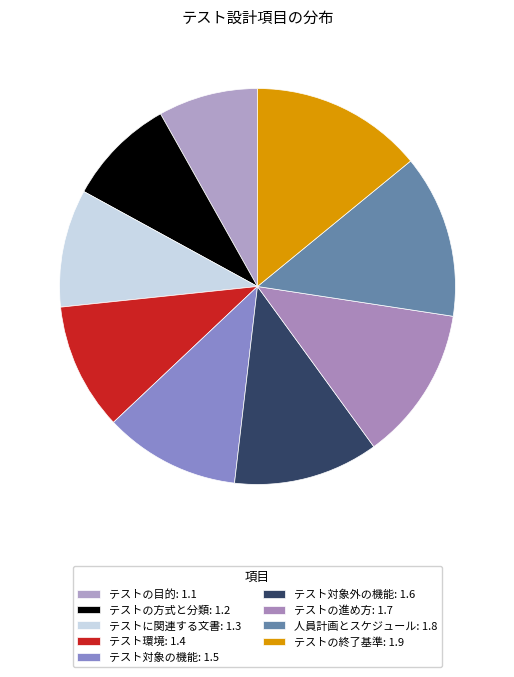

Count the number of slices in the pie.

9